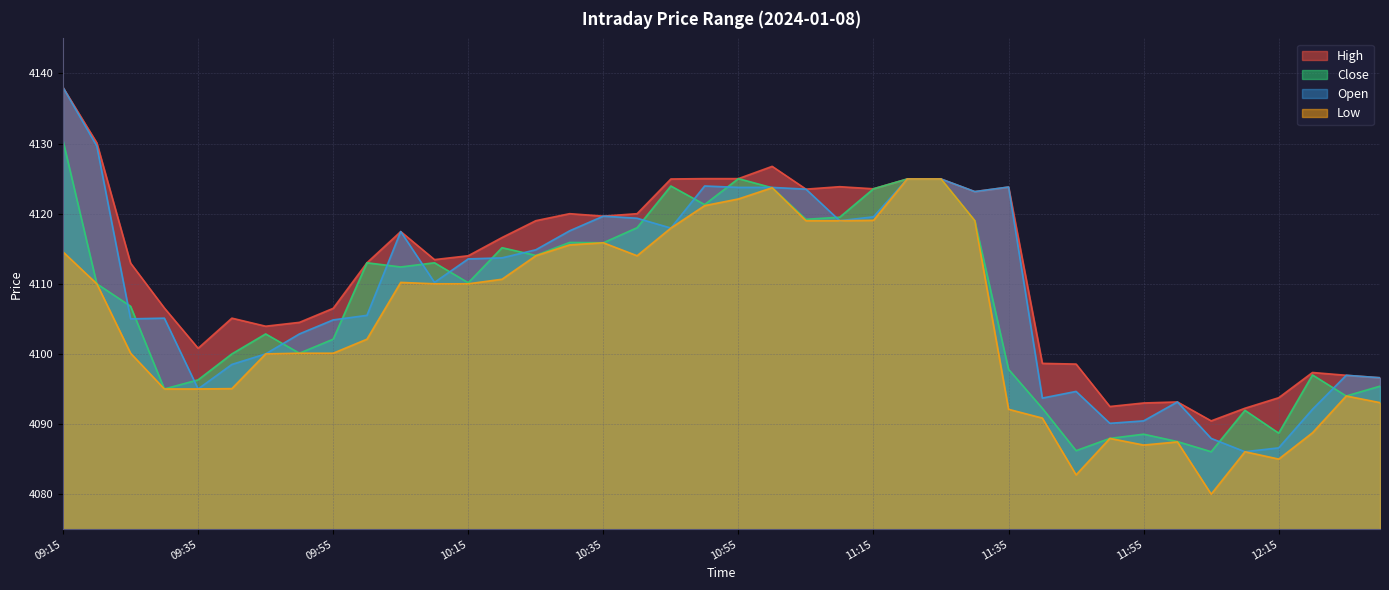

List the series in order of their overall mean, highest first.

High, Open, Close, Low